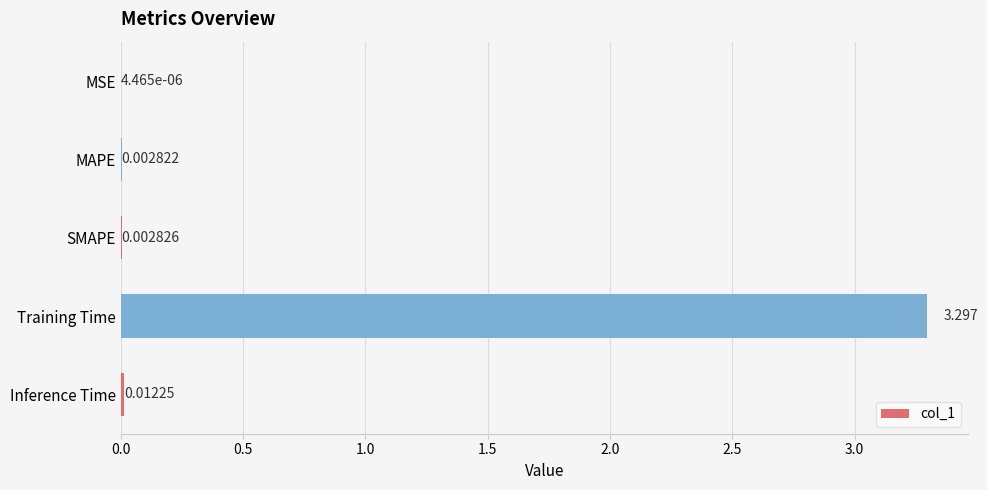

Where is the data nearest to the value 1?

Inference Time